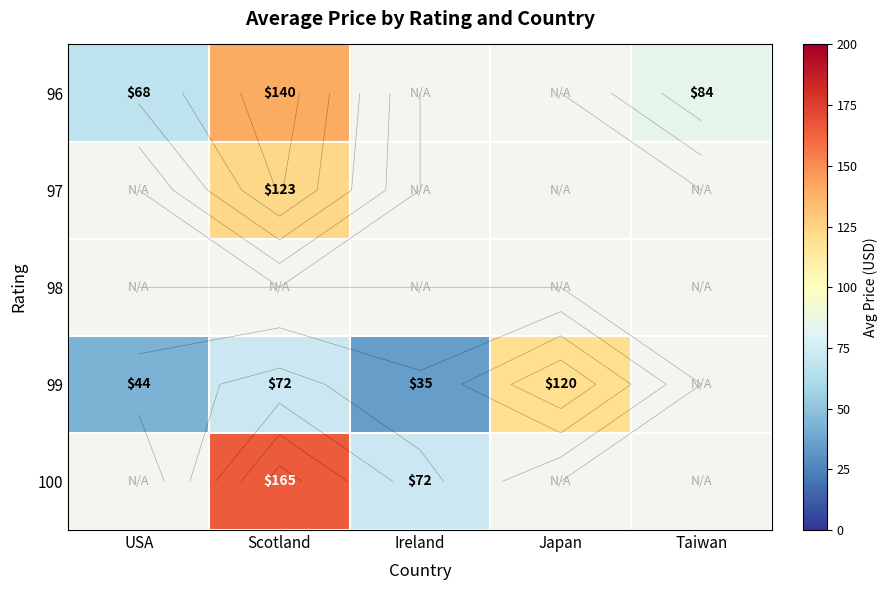

Is it true that 99 equals 43.8 at Japan?

False